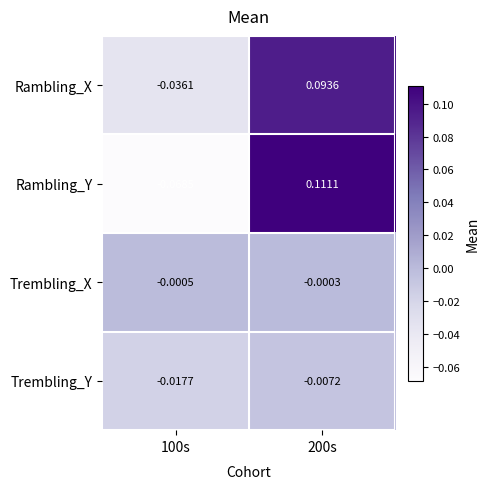

Which series has the largest range (max minus min)?

Rambling_Y